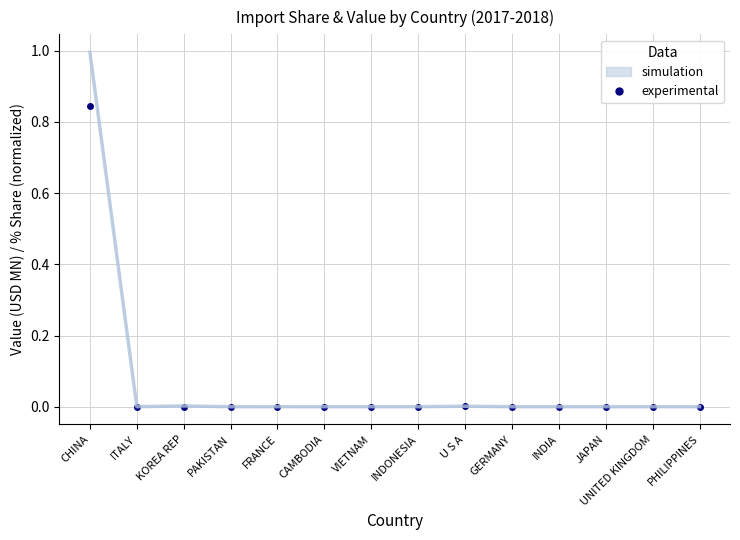

Reading right to left, extract all data points from this chart.

0.0	0.0	0.0	0.0	0.0	0.0	0.0	0.0	0.0	0.0	0.0	0.0	0.0	0.8